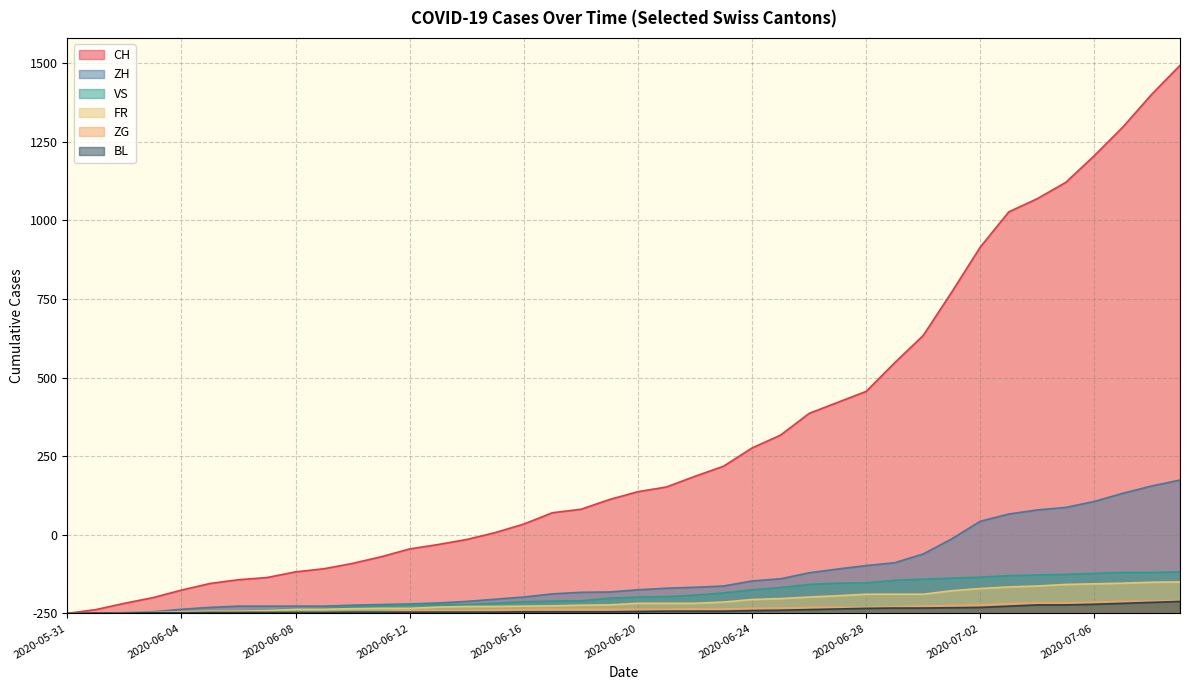

What position from the left is 2020-06-04?

5